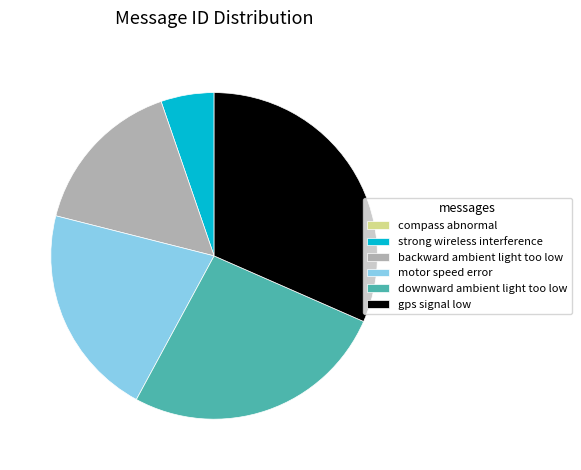

What is the ratio of the value at backward ambient light too low to the value at downward ambient light too low?

0.6